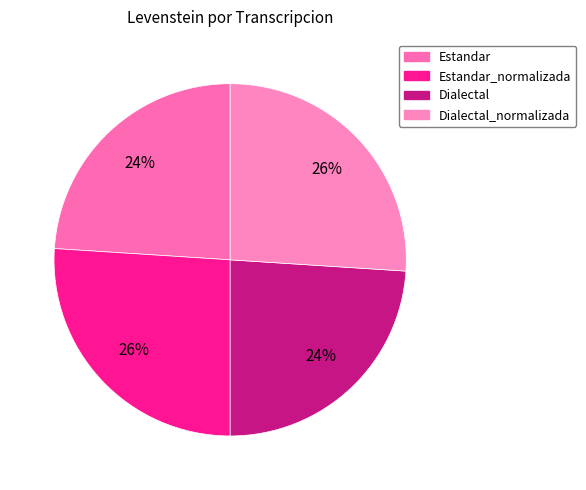

Count the number of slices in the pie.

4